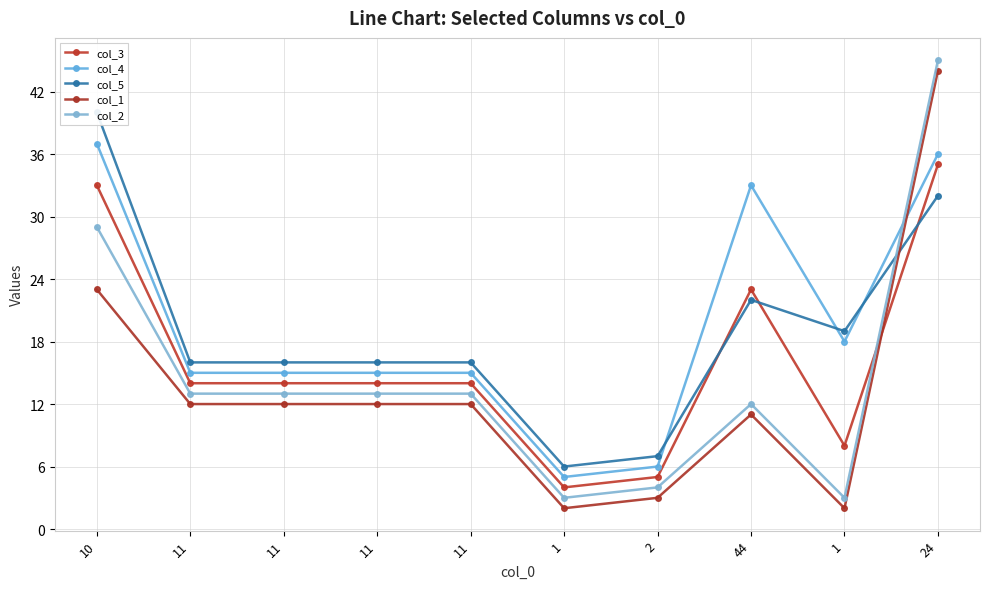

The col_4 series shows 6 at 2. True or false?

True